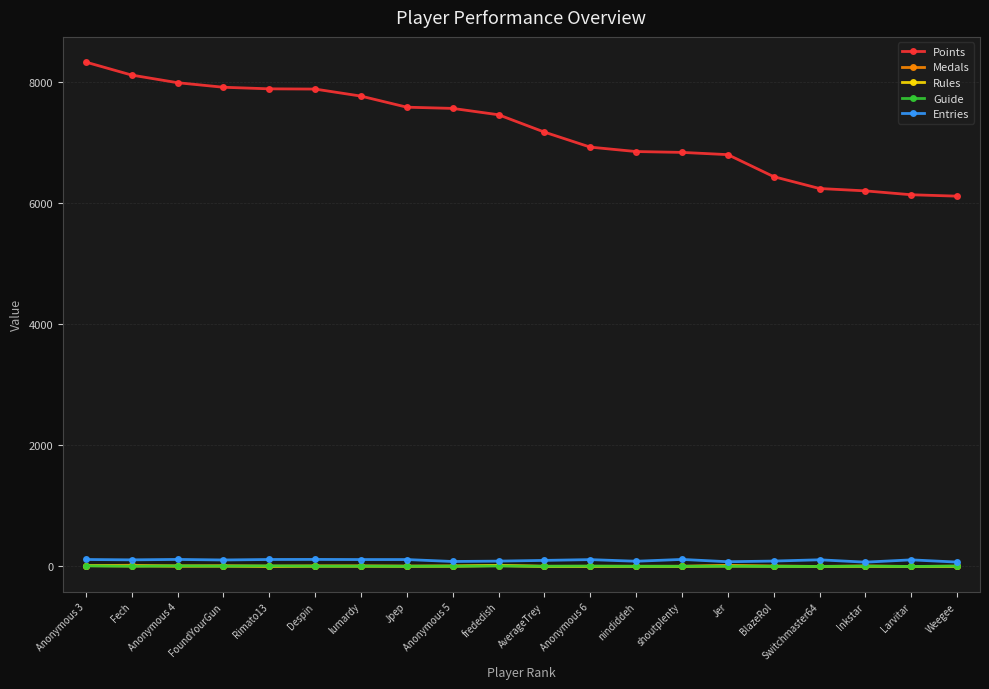

True or false: Points and Rules cross at least once.

False